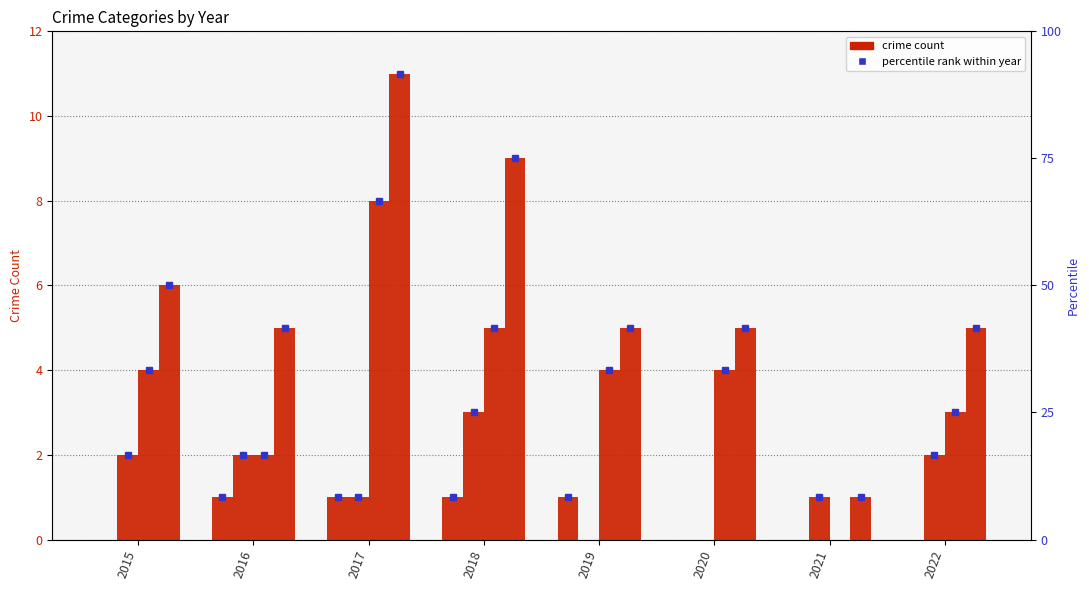

Is it true that Robbery equals 5 at 2022?

False